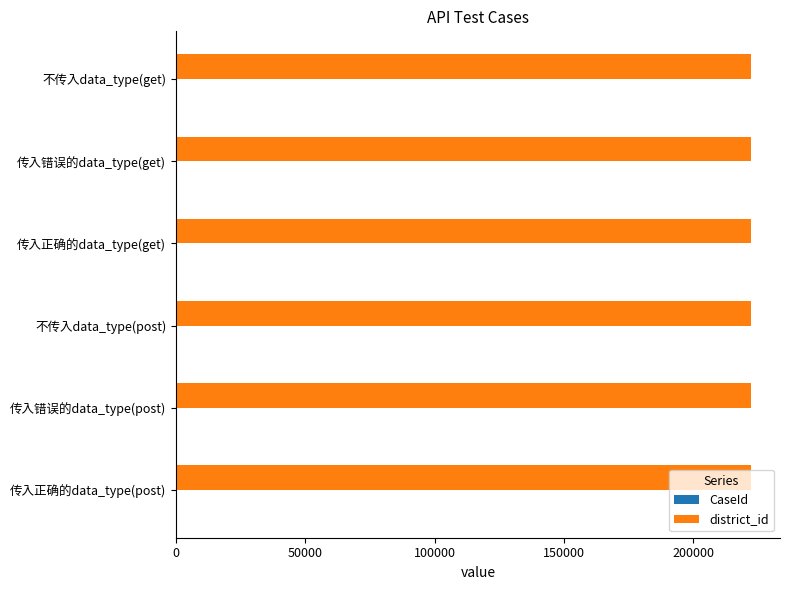

What is the highest value of the district_id series?

222405